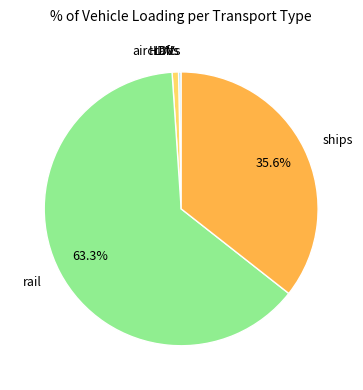

The ships slice represents 36% of the pie. True or false?

True